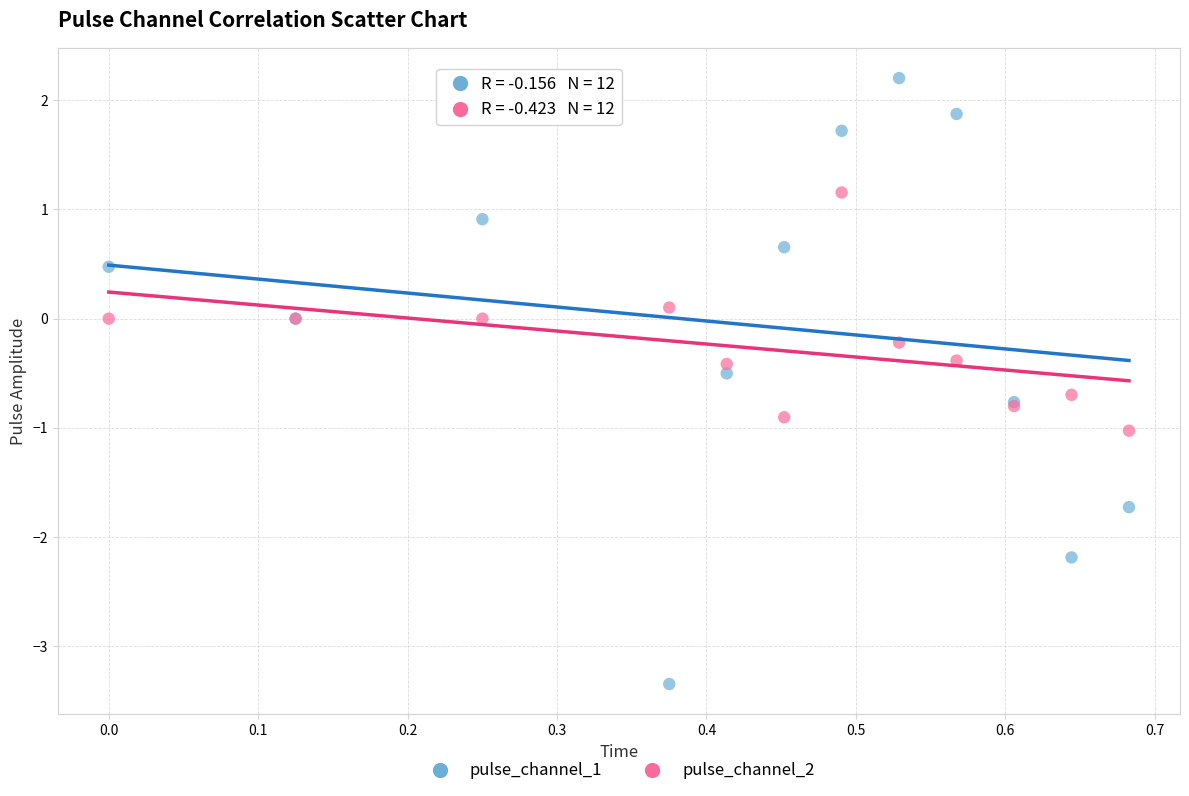

What are all the series names shown in the legend?

pulse_channel_1, pulse_channel_2